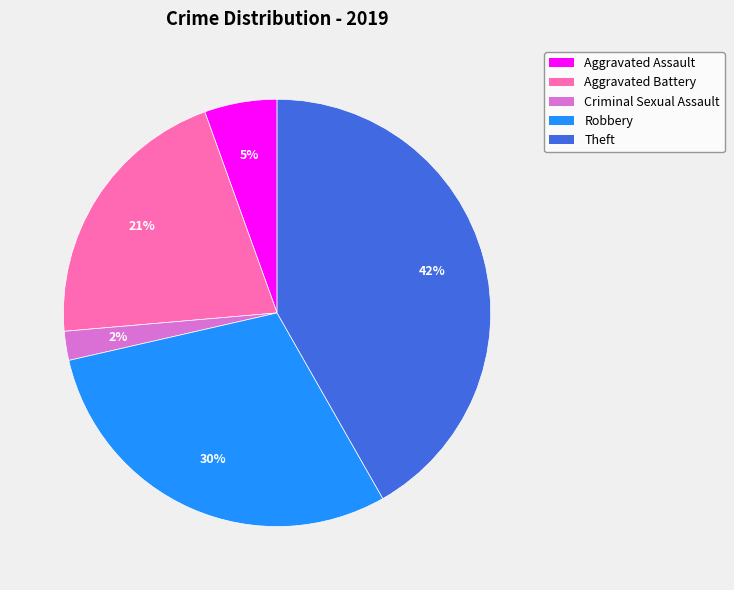

Which slice is the largest?

Theft